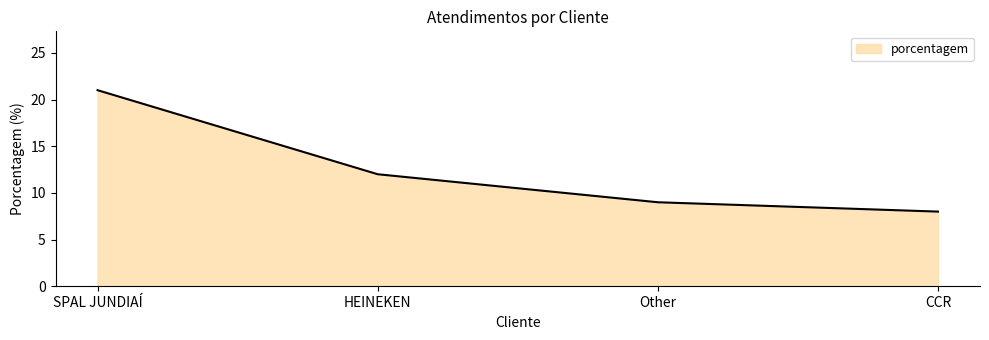

How many lines are shown in the chart?

1